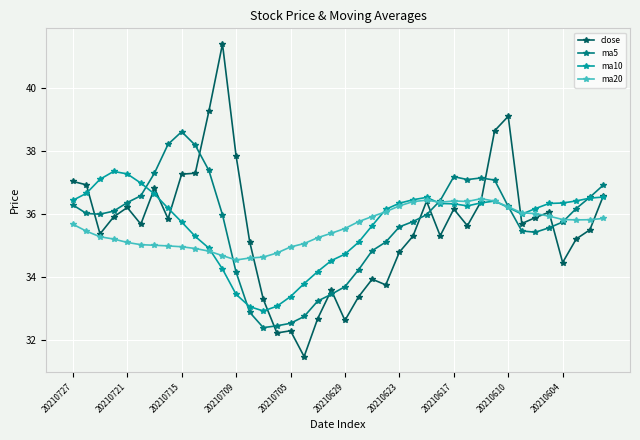

Which series has the largest range (max minus min)?

close